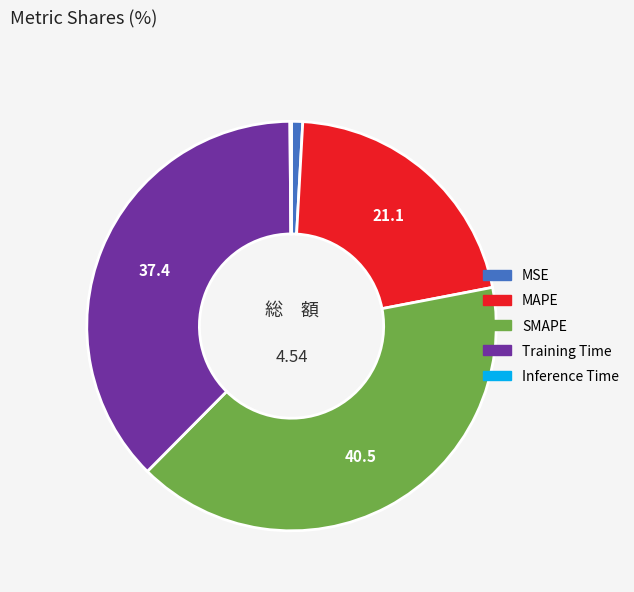

Does Training Time account for over 50% of the chart?

No